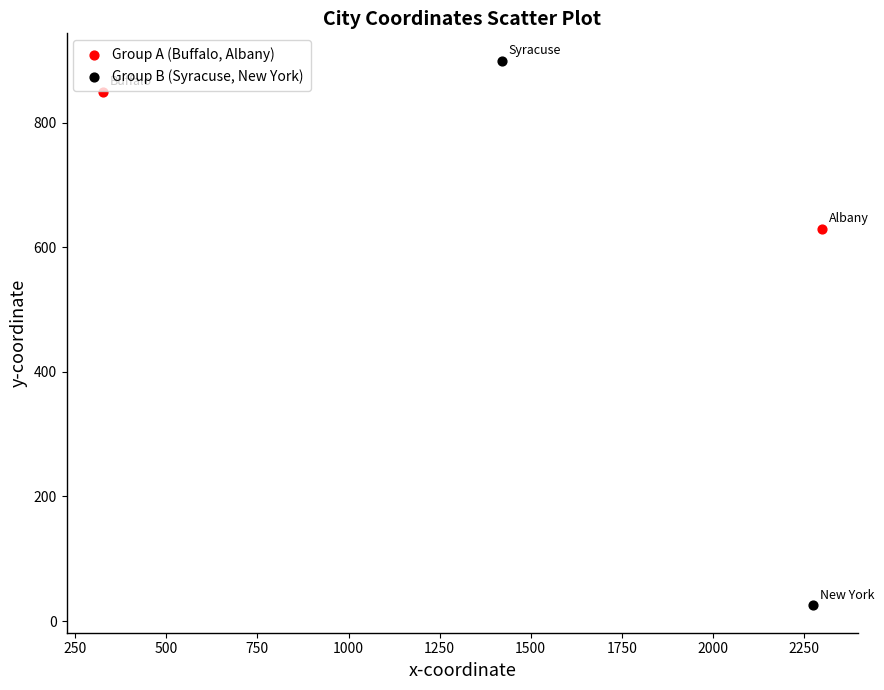

Which series has the largest Y range (max minus min)?

Group B (Syracuse, New York)